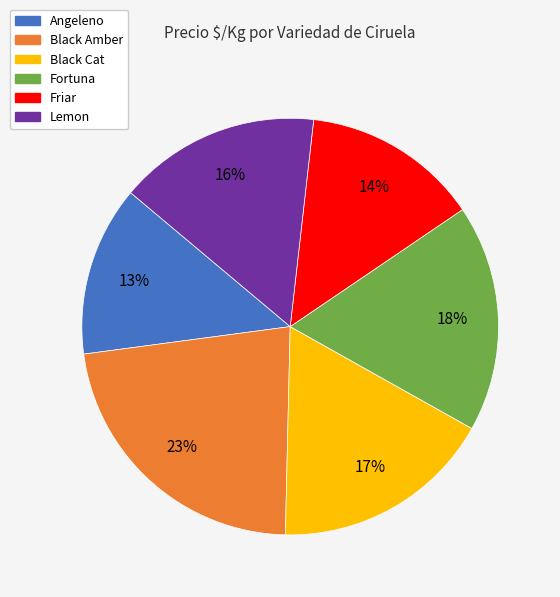

Count the number of slices in the pie.

6